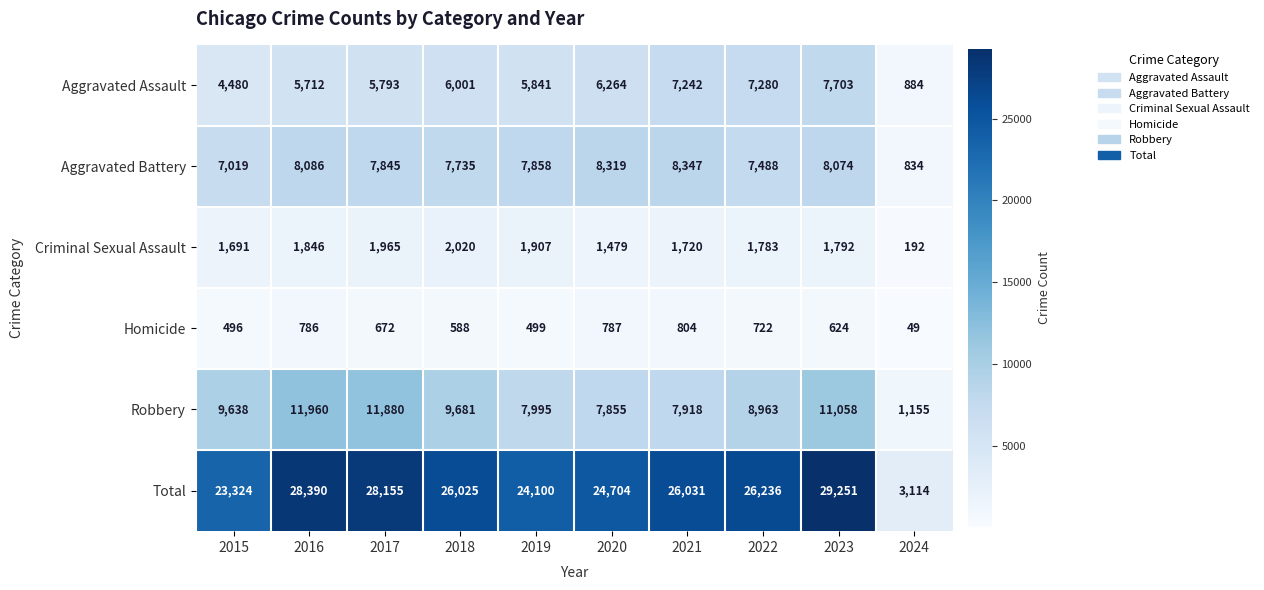

At 2022, list the series in order from largest to smallest.

Total, Robbery, Aggravated Battery, Aggravated Assault, Criminal Sexual Assault, Homicide